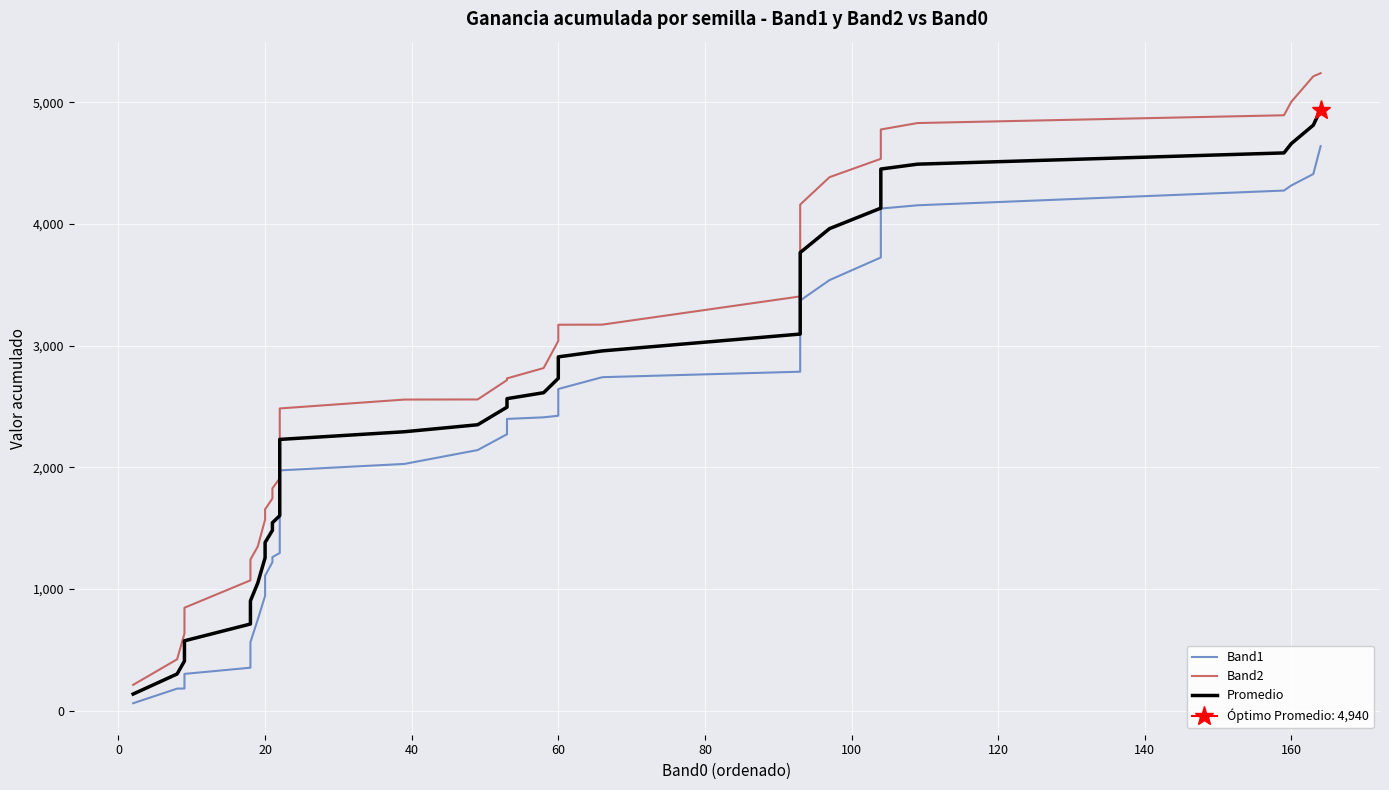

What are all the series names shown in the legend?

Band1, Band2, Promedio